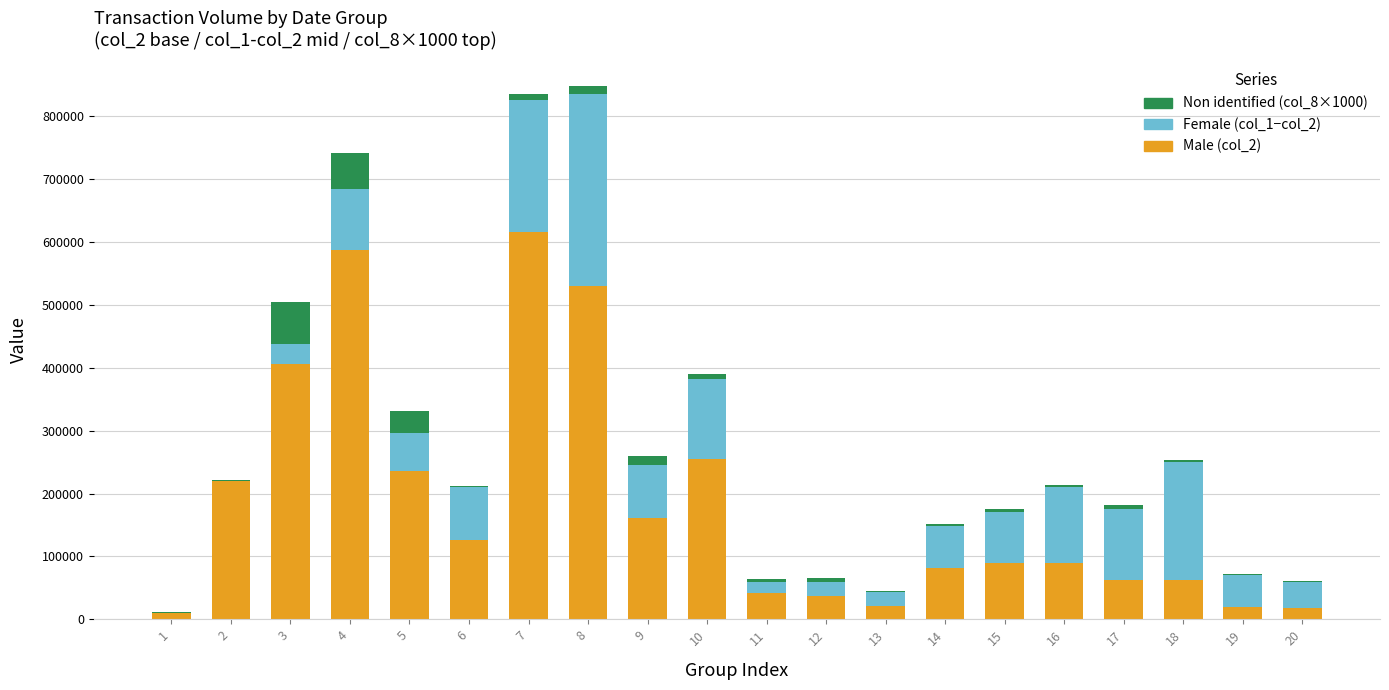

Count the number of data series in this chart.

3